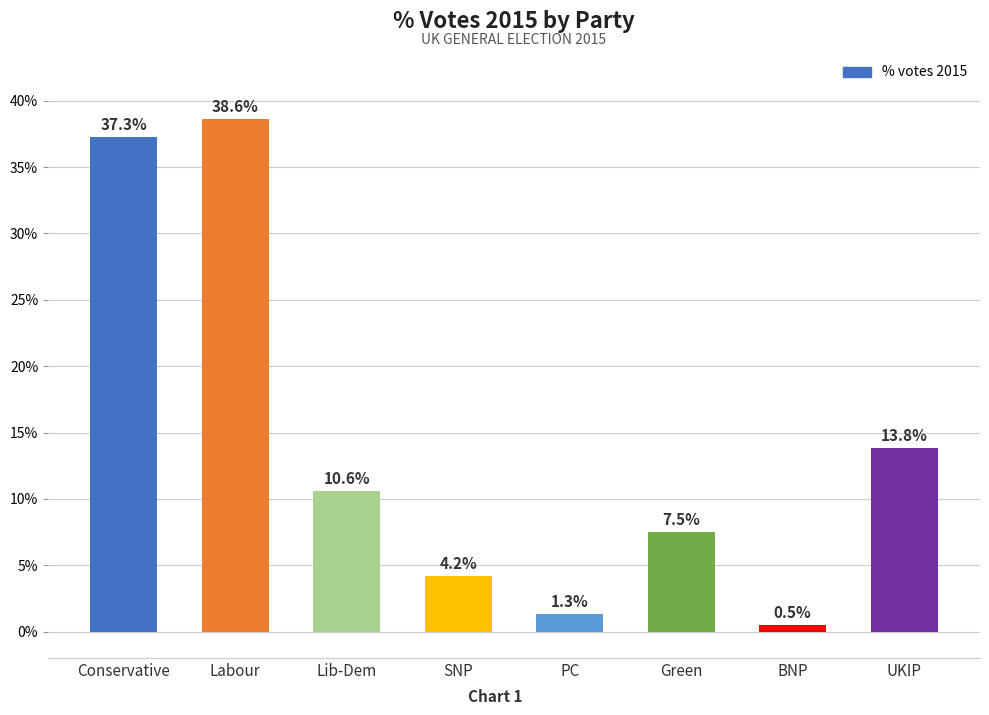

What is the sum of the values at UKIP and Conservative?

51.1